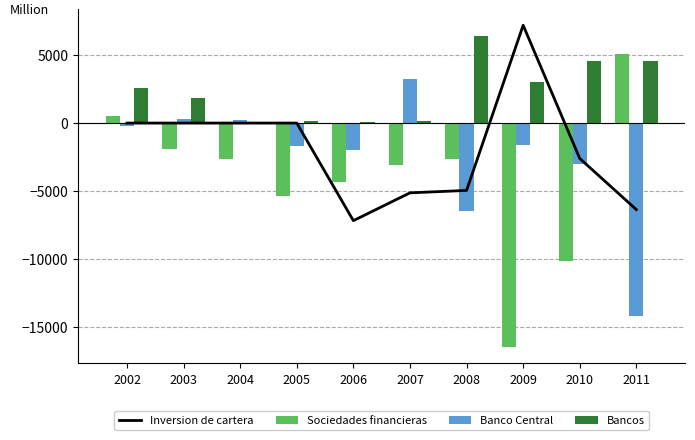

True or false: Sociedades financieras has a value of 5051 at 2011.

True